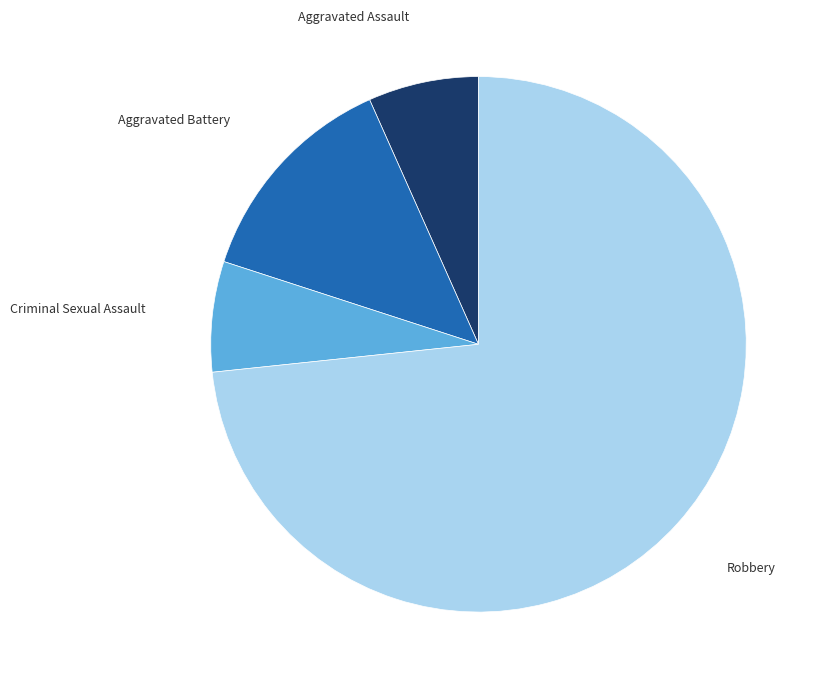

Is there a majority slice in this chart?

Yes